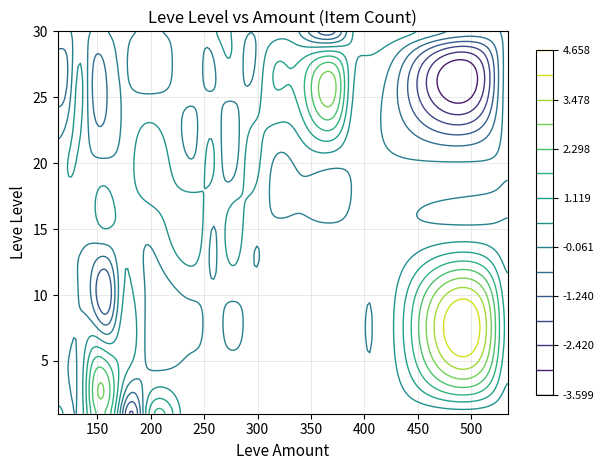

Which has a higher value, 172 or 170?

172